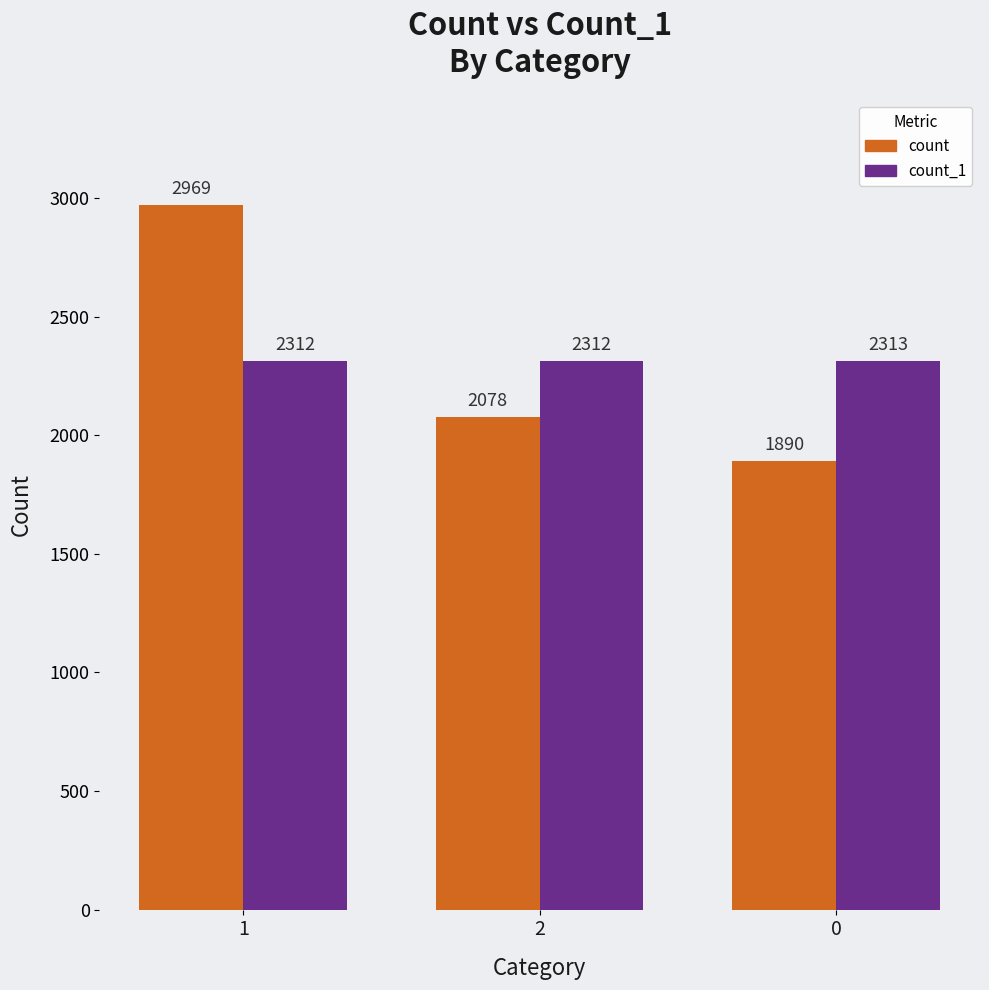

What is the difference between the highest and lowest values at 0?

423